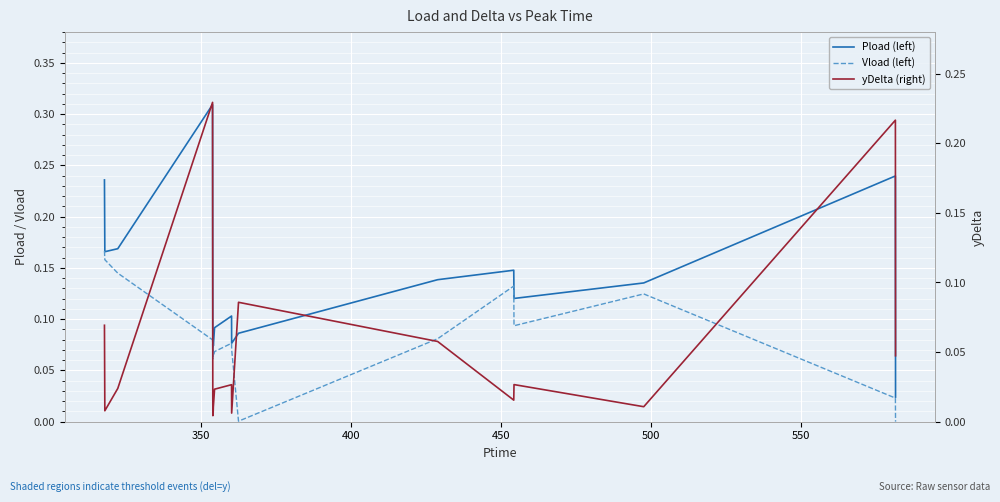

What are all the series names shown in the legend?

Pload (left), Vload (left), yDelta (right)